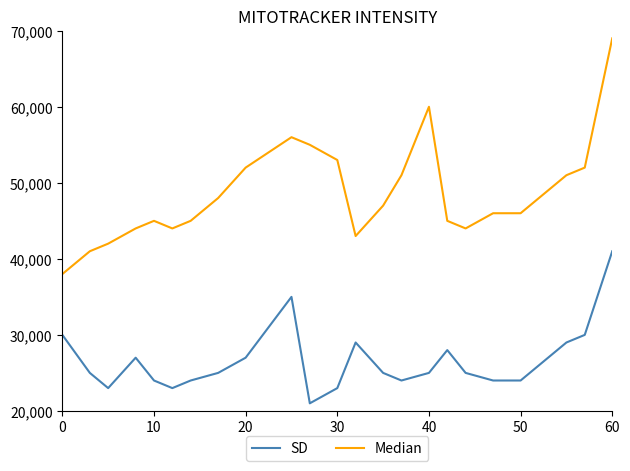

What is the difference between the maximum and minimum values in the SD series?

20000